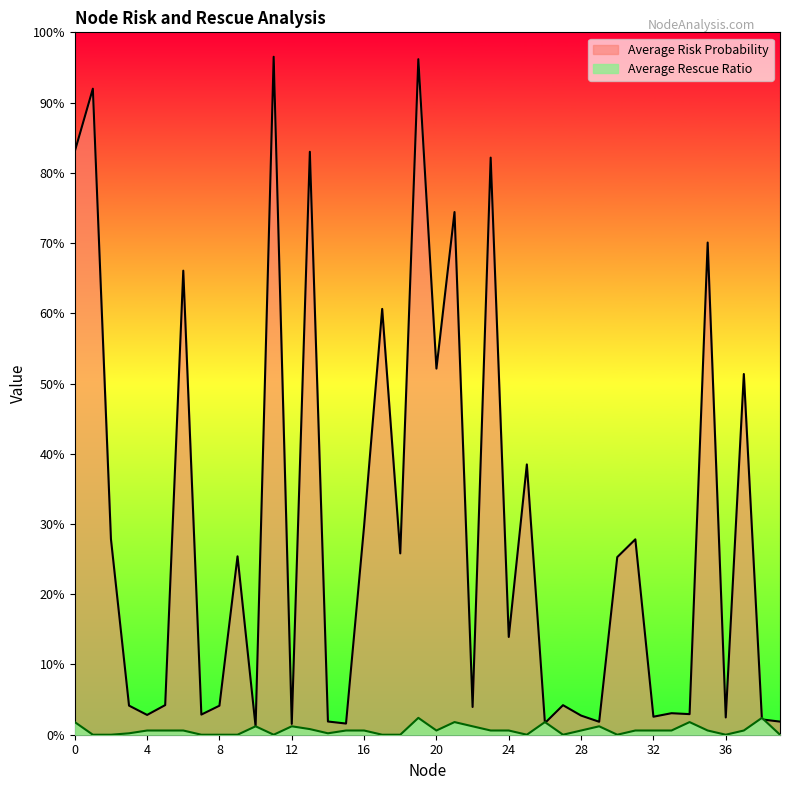

True or false: Average Risk Probability has a value of 0.0 at 36.

True